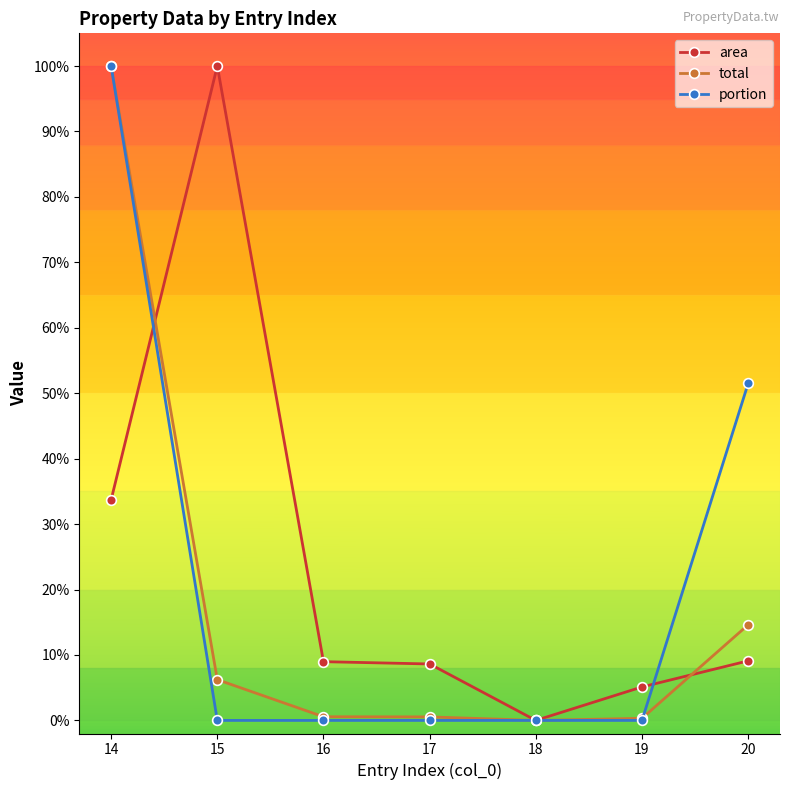

Which has a higher value, 15 or 16?

15